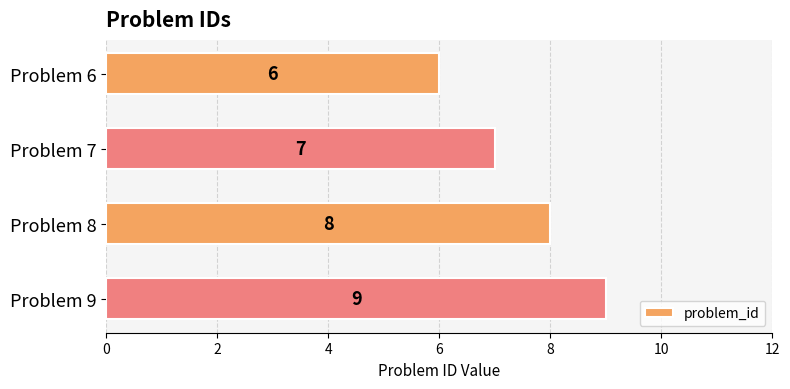

Approximately how many times larger is the value at Problem 8 compared to Problem 9?

0.9